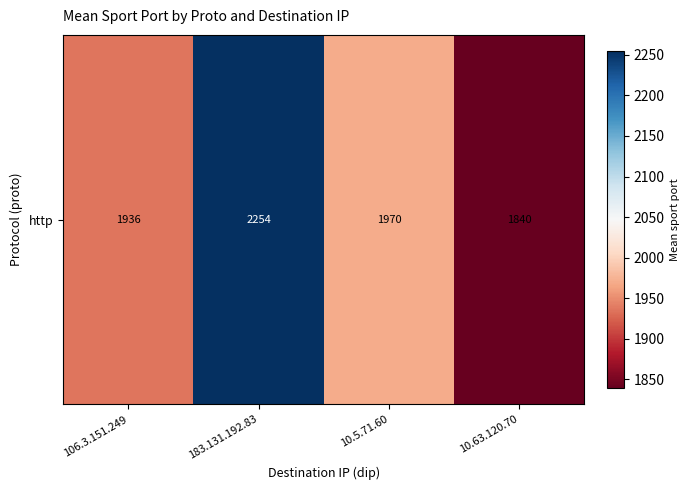

Reading left to right, extract all data points from this chart.

106.3.151.249=1935.7	183.131.192.83=2254.2	10.5.71.60=1970.0	10.63.120.70=1839.6